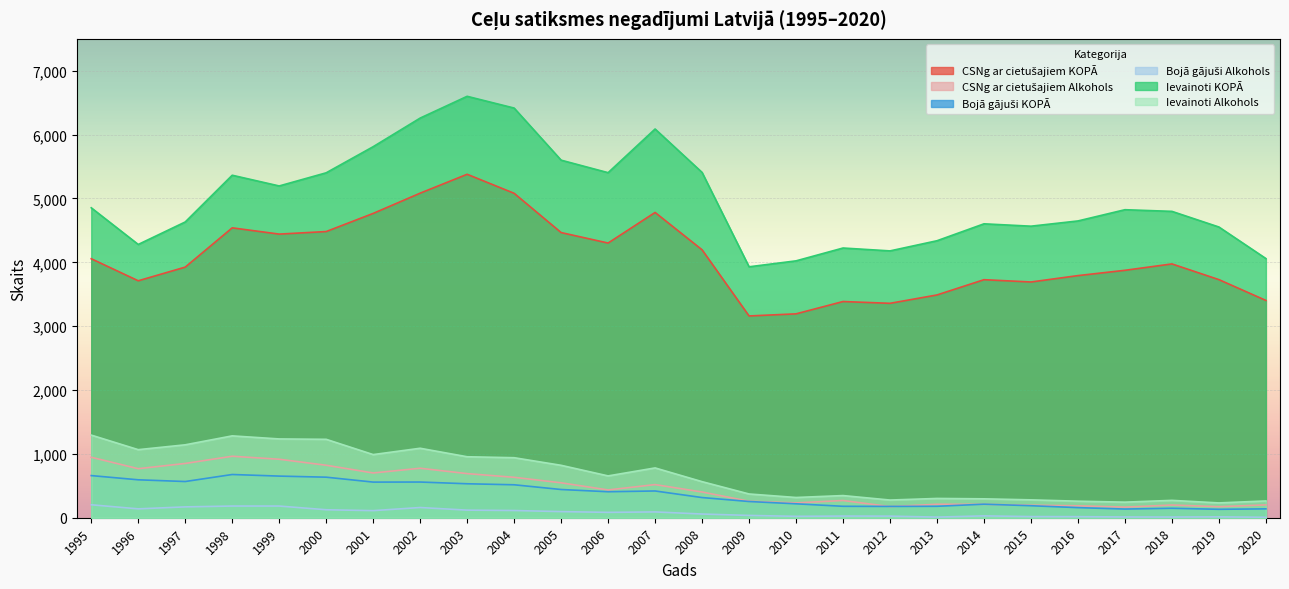

Between 2010 and 2012, which is larger?

2012